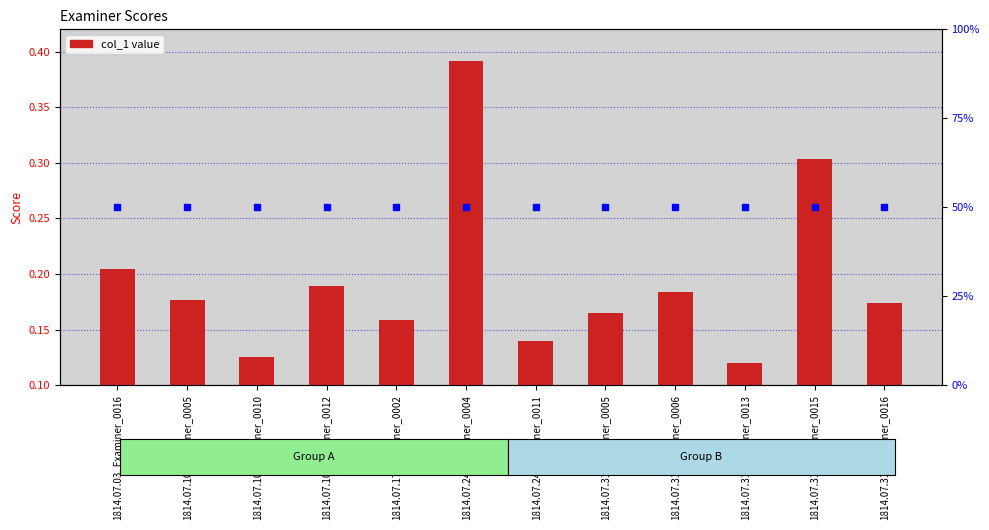

At how many categories does at least one series exceed 0?

12